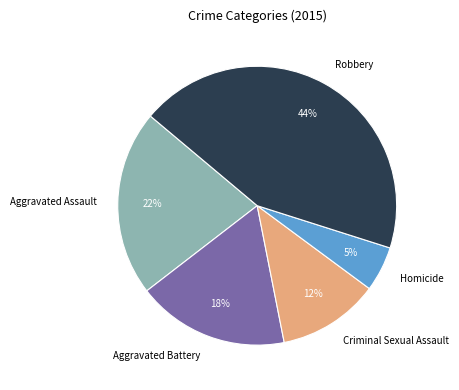

Which has a higher value, Aggravated Battery or Aggravated Assault?

Aggravated Assault